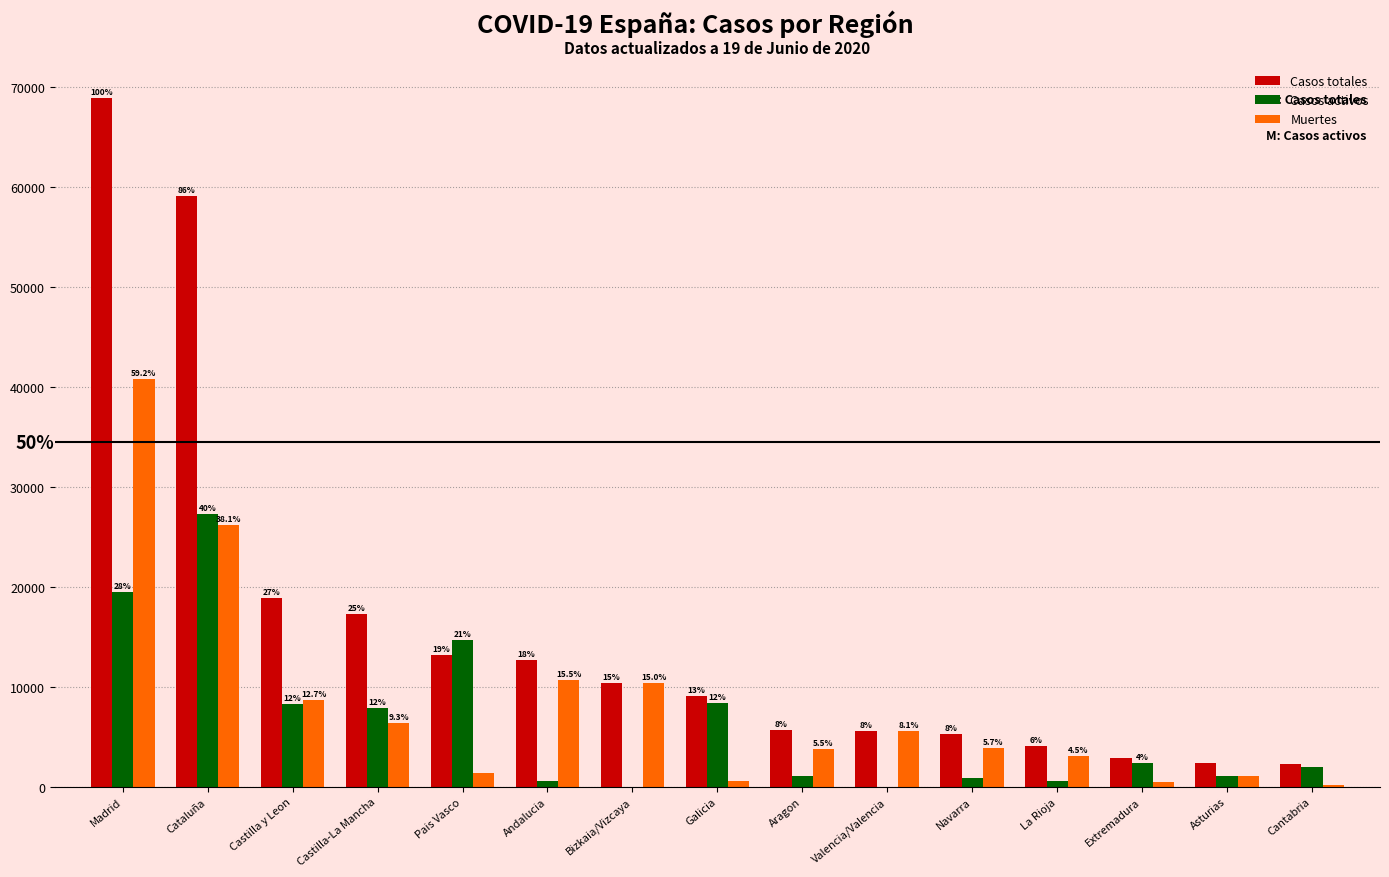

How many groups of bars are there?

15